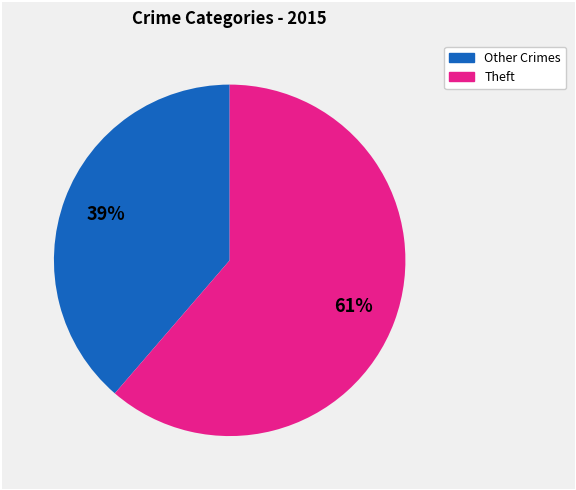

To the nearest percent, what is the average slice percentage?

50%